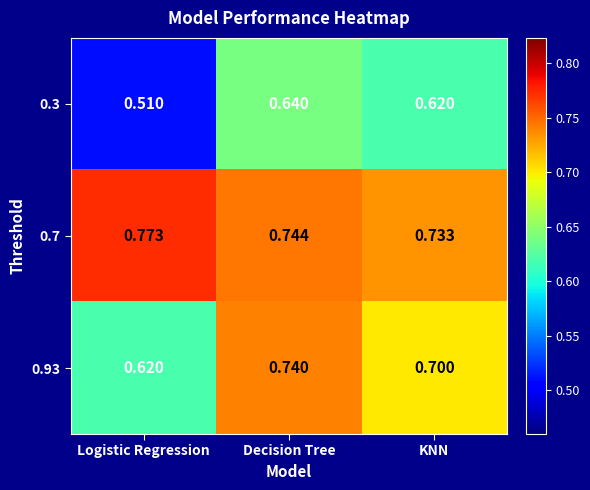

At how many categories does at least one series exceed 0?

3